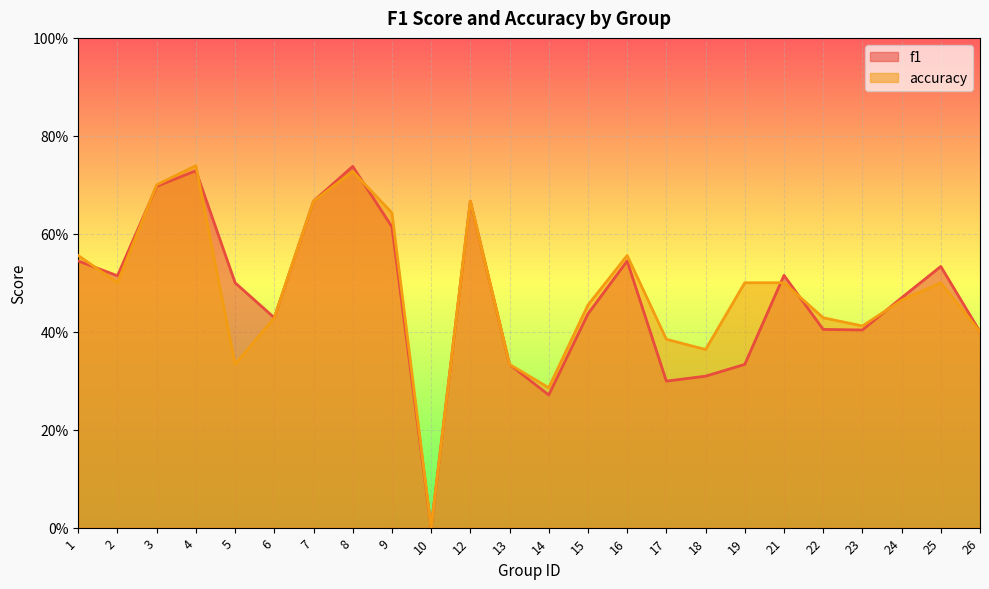

How many accuracy values are between 0 and 1?

24